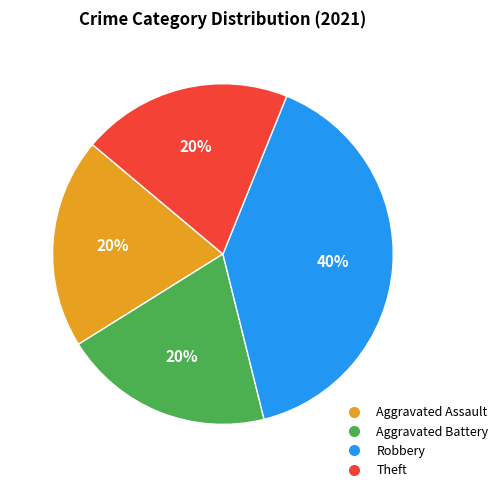

How many slices are in this pie chart?

4